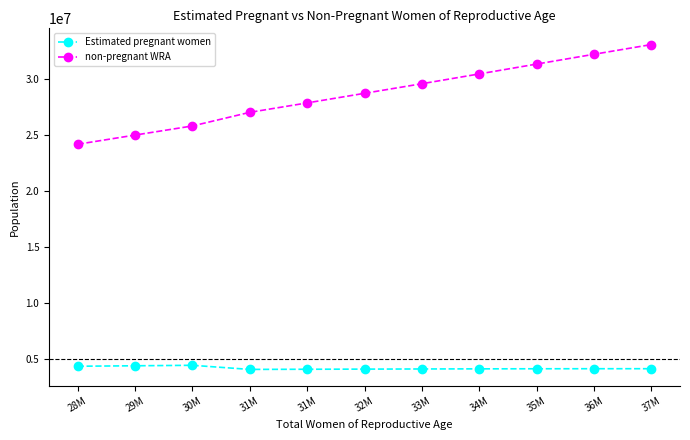

How many distinct data groups are displayed?

2